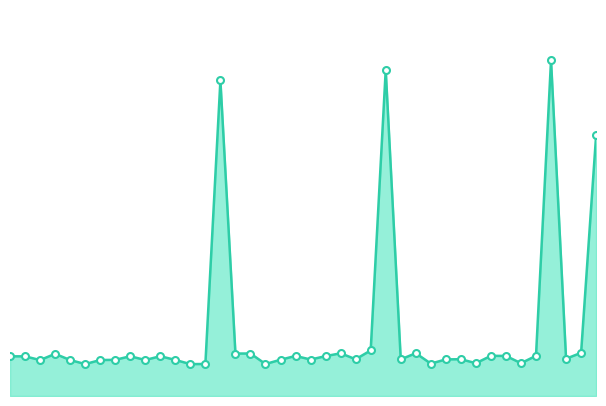

At which category does the data reach its first local peak?

1